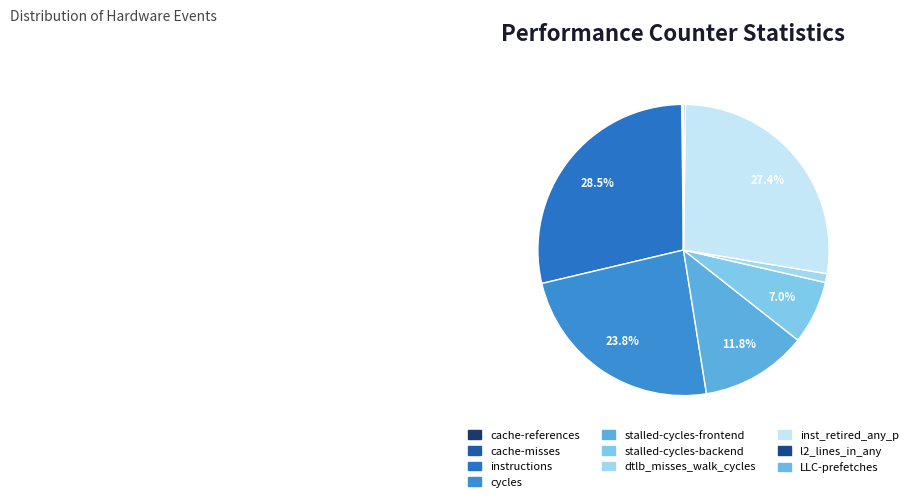

What is the change in value from cycles to LLC-prefetches?

-16326437824